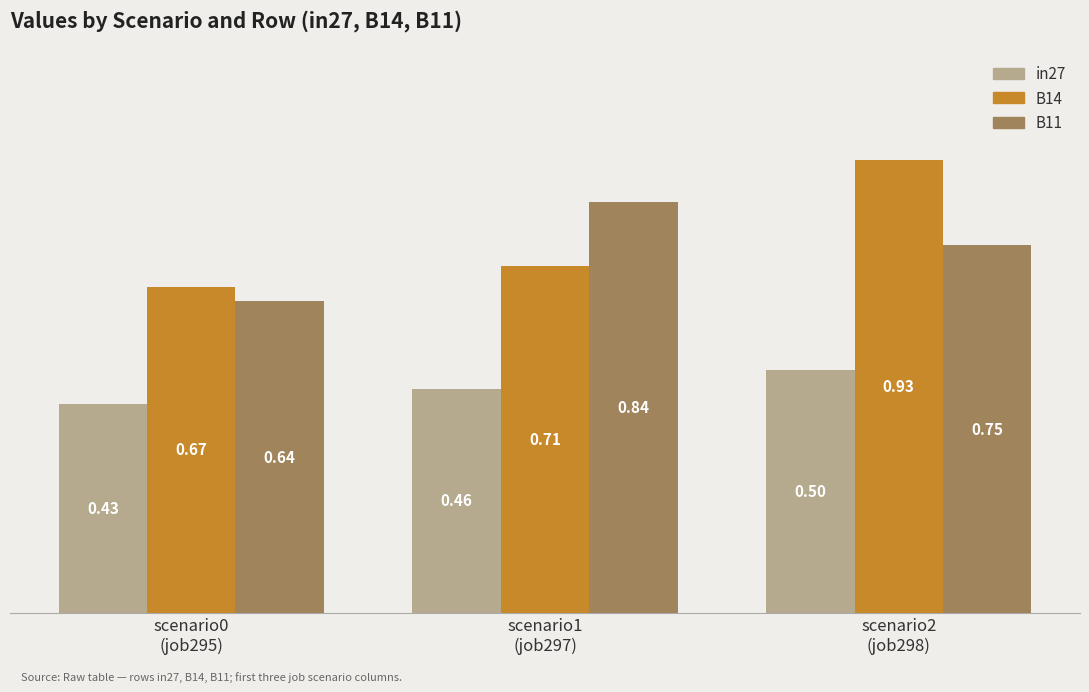

Is the value of B14 at scenario1
(job297) greater than the value of in27 at scenario2
(job298)?

Yes